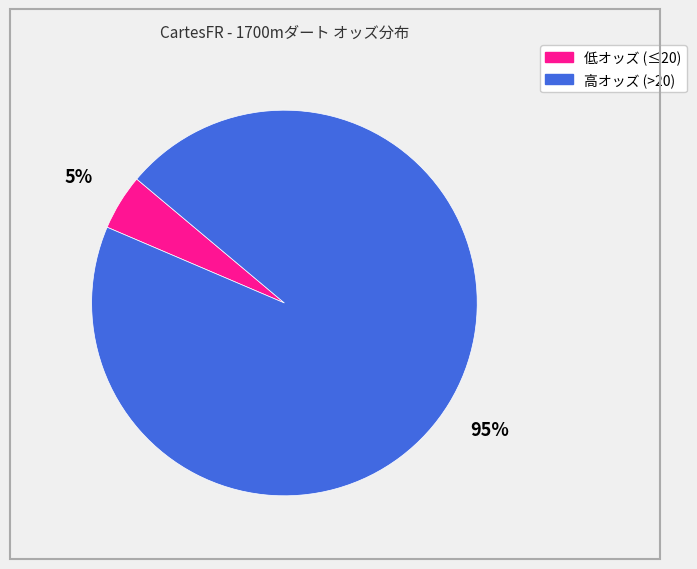

To the nearest percent, what is the average slice percentage?

50%